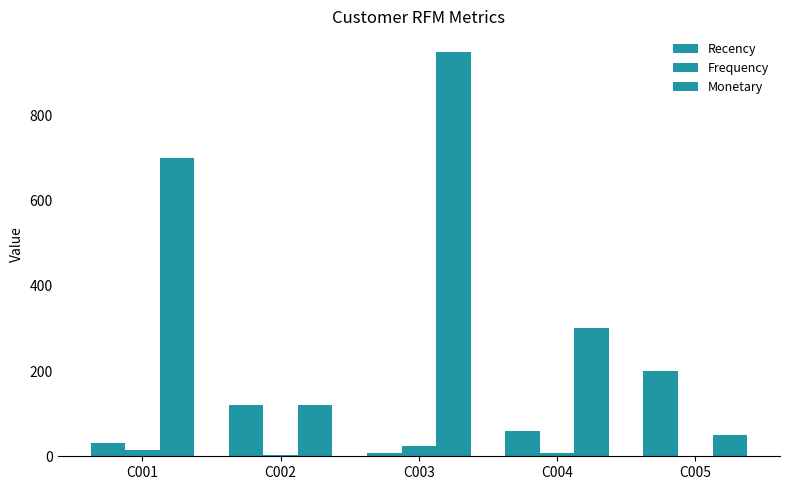

Are the bars grouped side by side (vs. stacked)?

Yes